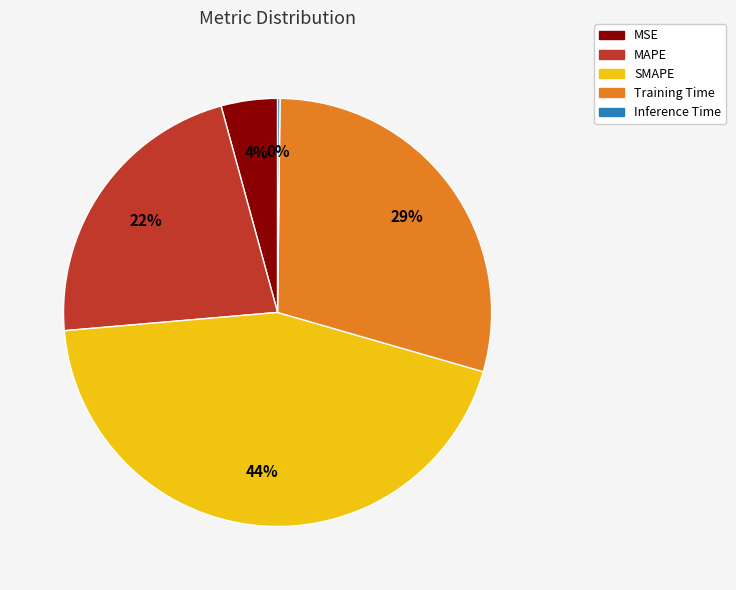

To the nearest percent, what is the average slice percentage?

20%